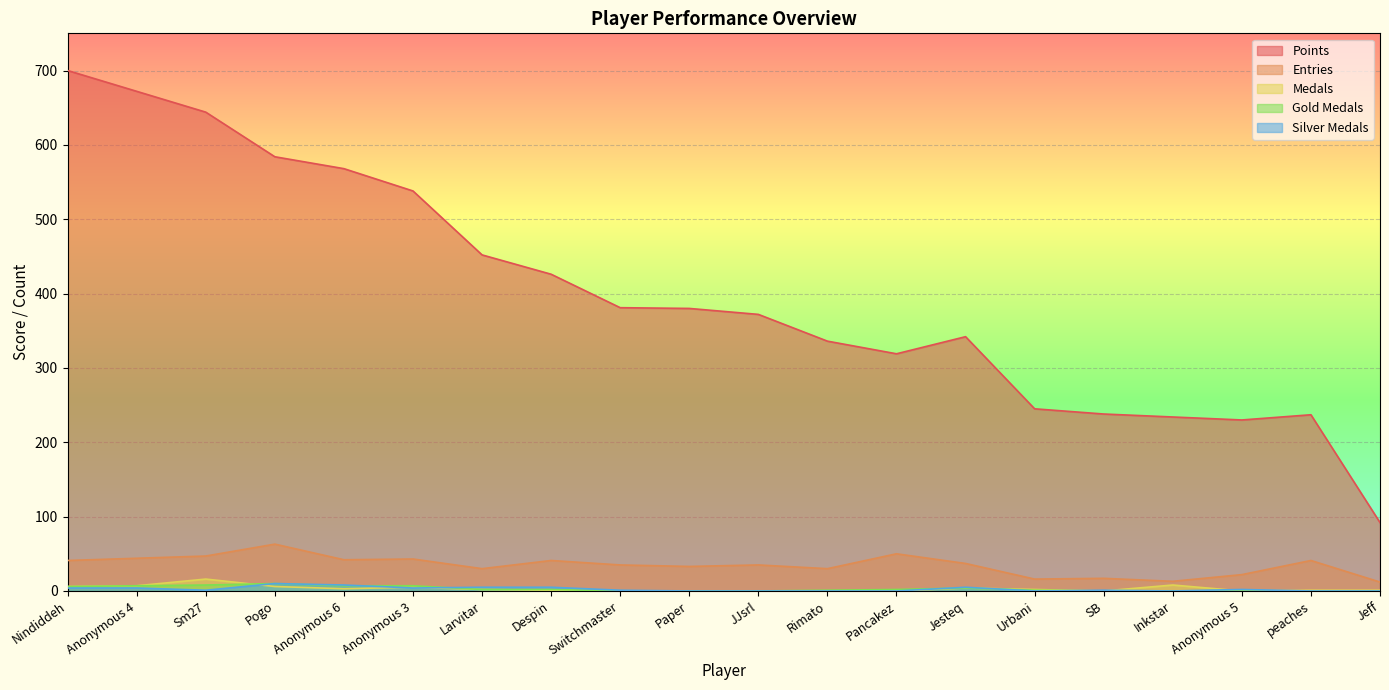

Reading left to right, transcribe all the data shown in this chart.

Points: 700	672	644	584	568	538	452	426	381	380	372	336	319	342	245	238	234	230	237	92
Entries: 41	44	47	63	42	43	30	41	35	33	35	30	50	37	16	17	13	22	41	12
Medals: 6	7	16	6	3	5	2	1	0	0	0	0	0	4	2	0	8	0	1	1
Gold Medals: 6	7	8	10	7	7	2	2	0	0	0	1	2	4	1	0	0	0	0	0
Silver Medals: 4	4	1	10	8	4	5	5	1	0	0	0	0	5	0	1	0	2	0	0